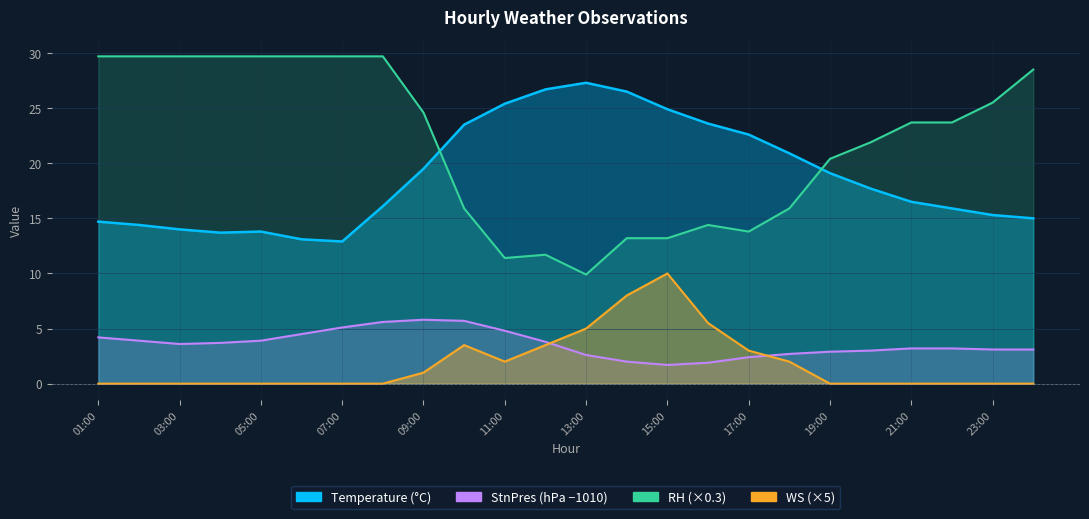

List the labels in order of RH value, largest first.

01:00, 02:00, 03:00, 04:00, 05:00, 06:00, 07:00, 08:00, 24:00, 23:00, 09:00, 21:00, 22:00, 20:00, 19:00, 10:00, 18:00, 16:00, 17:00, 14:00, 15:00, 12:00, 11:00, 13:00